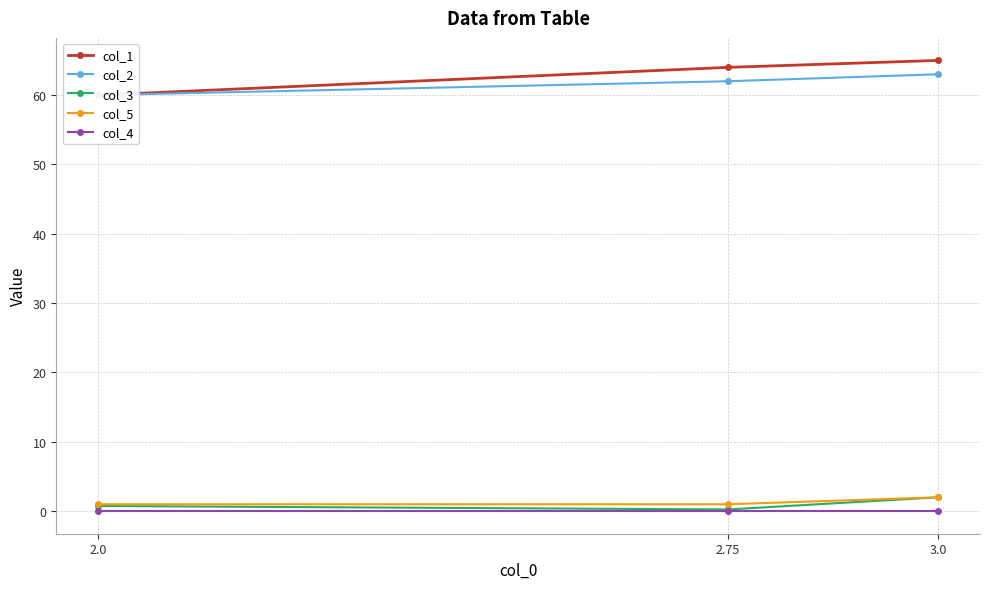

What is the difference between the maximum and minimum values in the col_3 series?

1.8